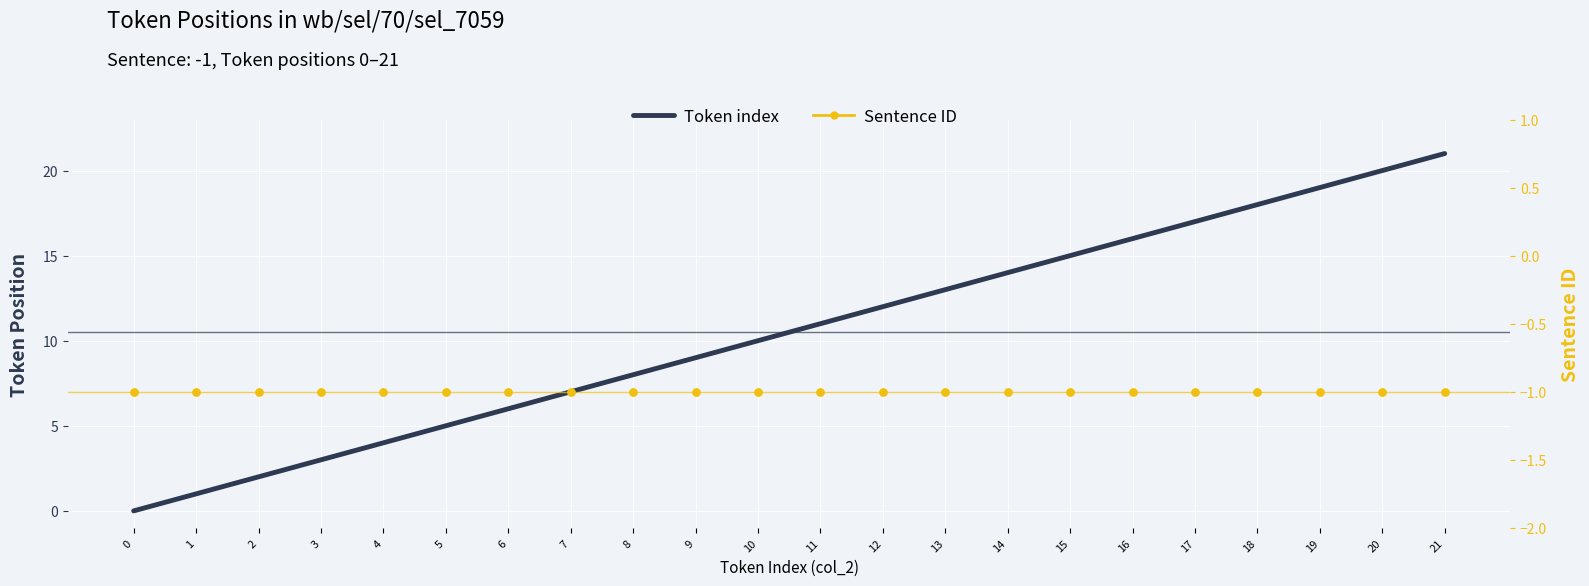

Which series contains the highest Y value?

Token index